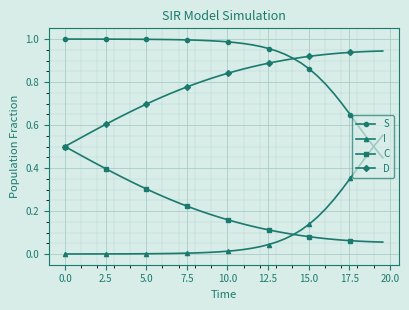

List the series in order of their peak value, lowest first.

C, I, D, S